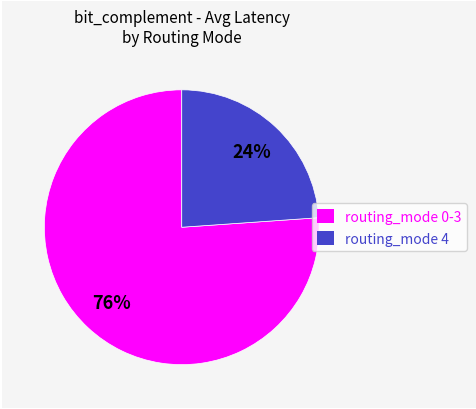

How many slices are in this pie chart?

2